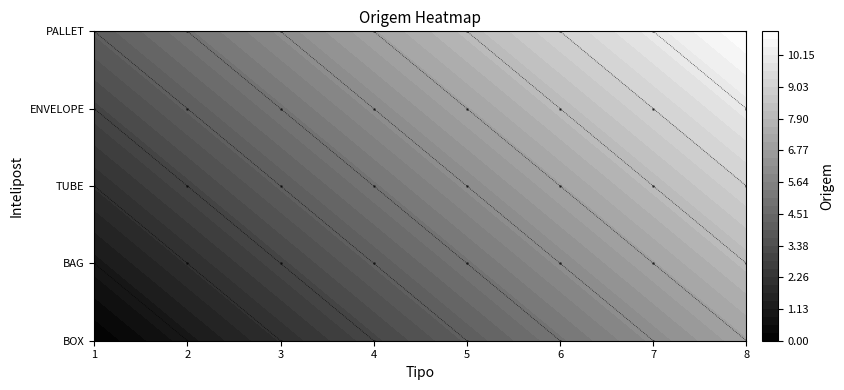

What is the difference between the maximum and minimum values in the BAG series?

7